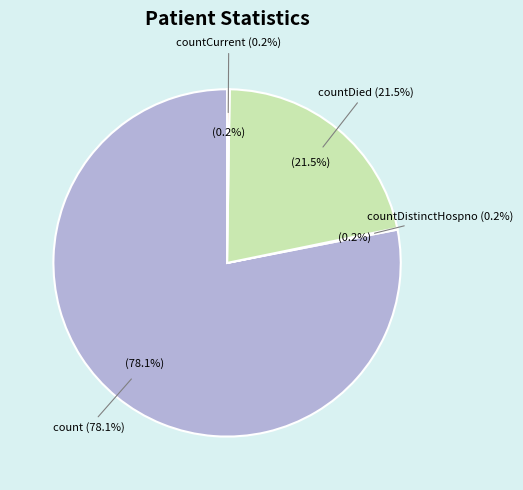

The count slice represents 78% of the pie. True or false?

True